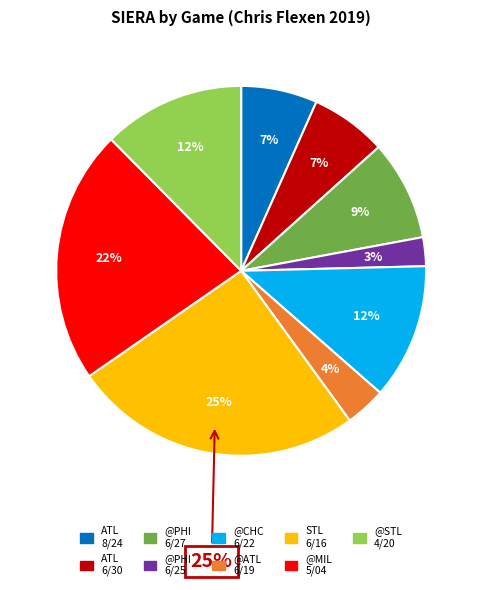

What is the largest slice in the pie chart?

STL (2019-06-16)